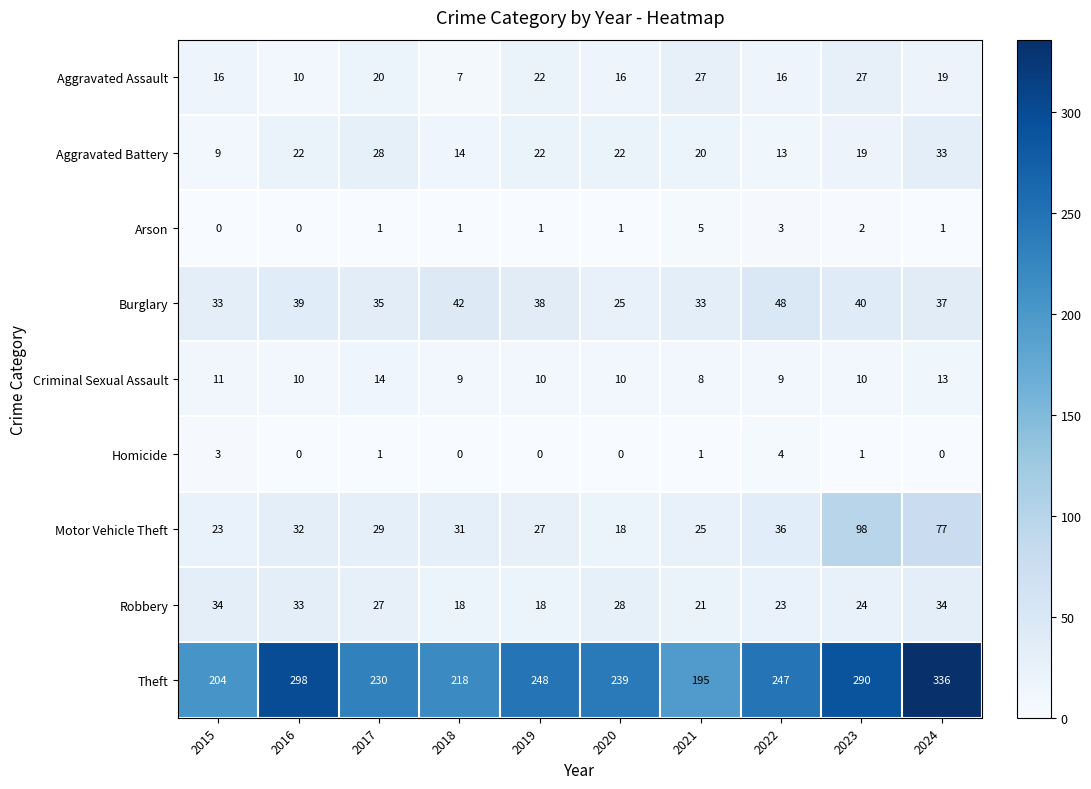

Which series has the largest total across all categories?

Theft